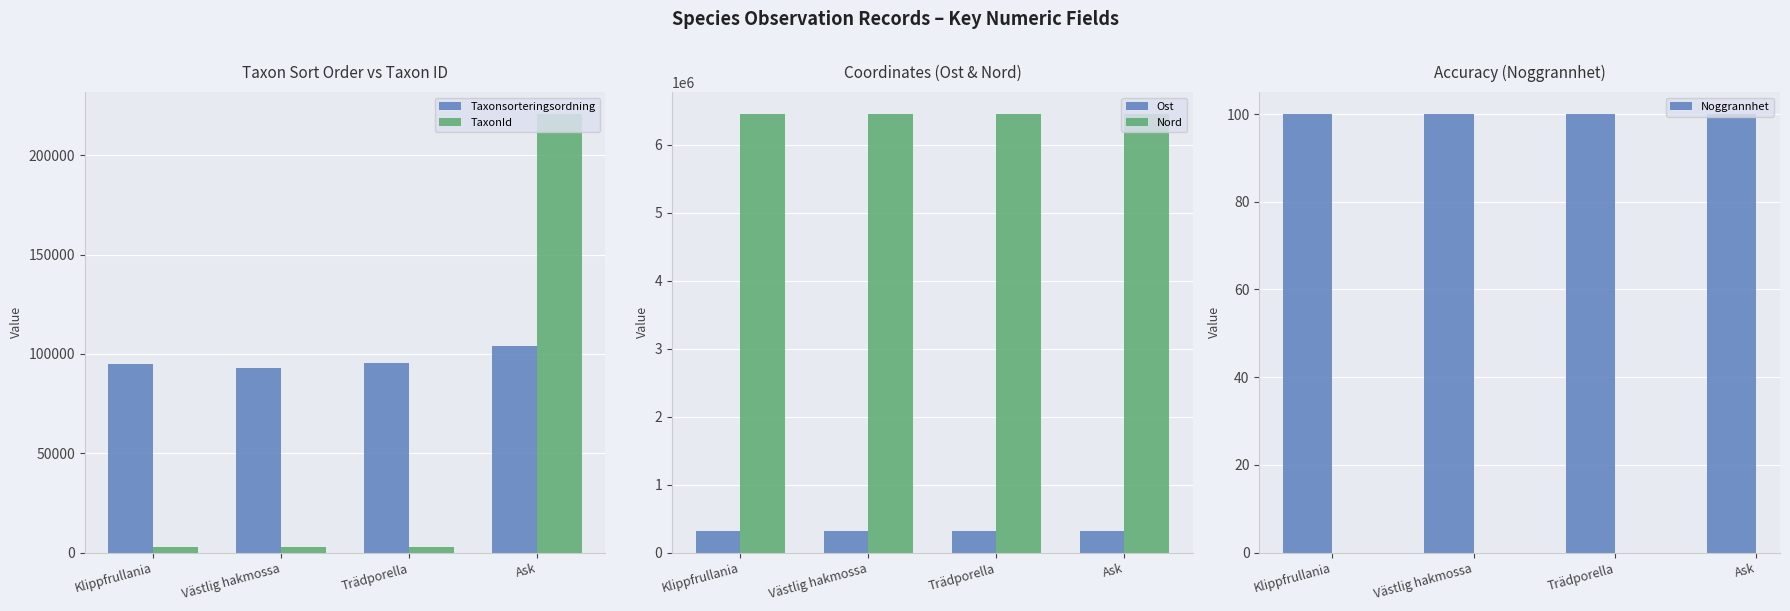

Is it true that Noggrannhet equals 163 at Ask?

False